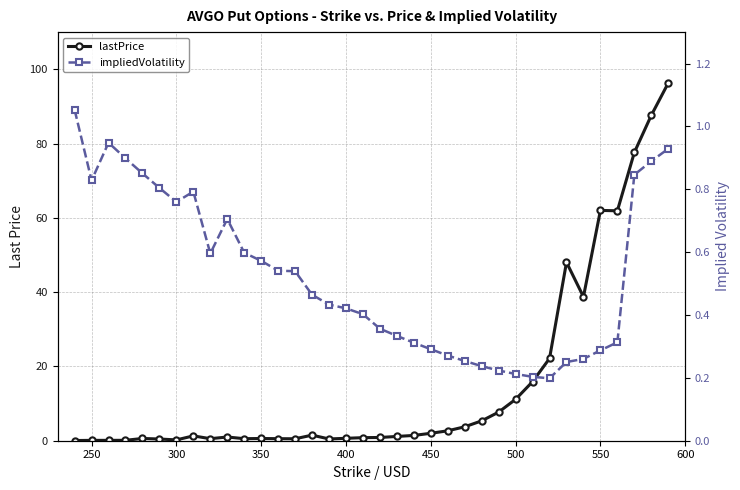

Is the value of impliedVolatility at 33 greater than the value of lastPrice at 450?

Yes